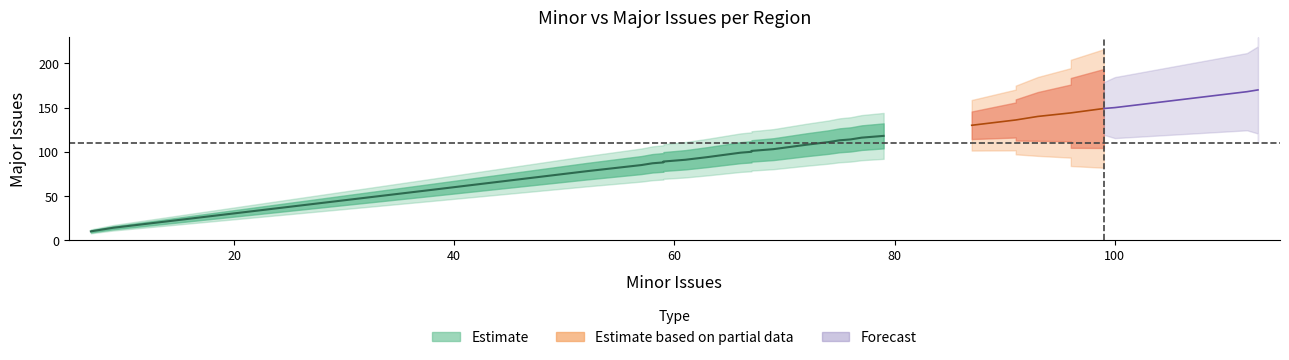

How many categories are shown in the chart?

40